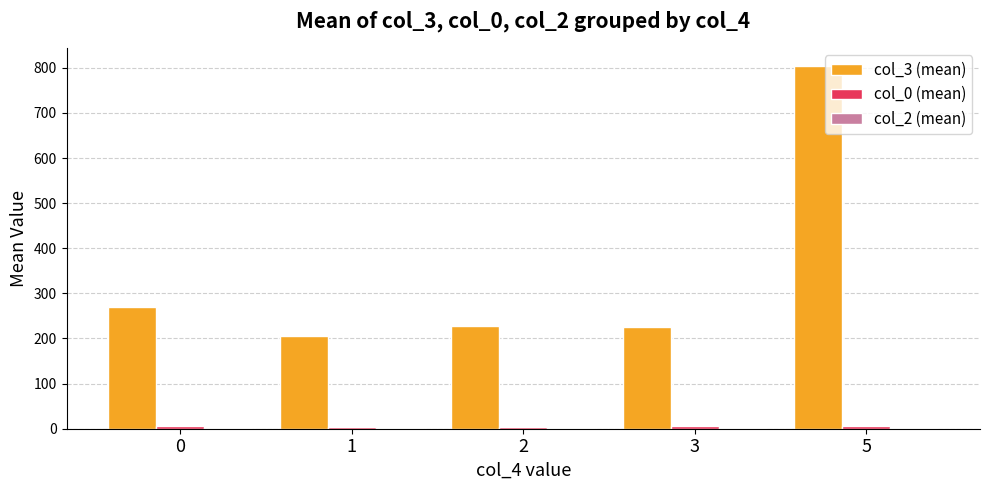

Which series has the largest total across all categories?

col_3 (mean)